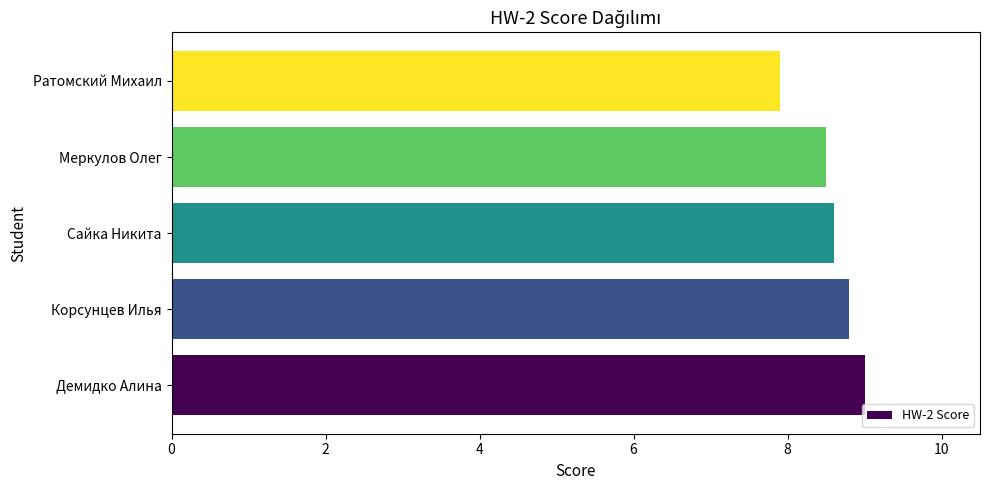

Reading bottom to top, list all the values displayed in this chart.

Демидко Алина=9.0	Корсунцев Илья=8.8	Сайка Никита=8.6	Меркулов Олег=8.5	Ратомский Михаил=7.9